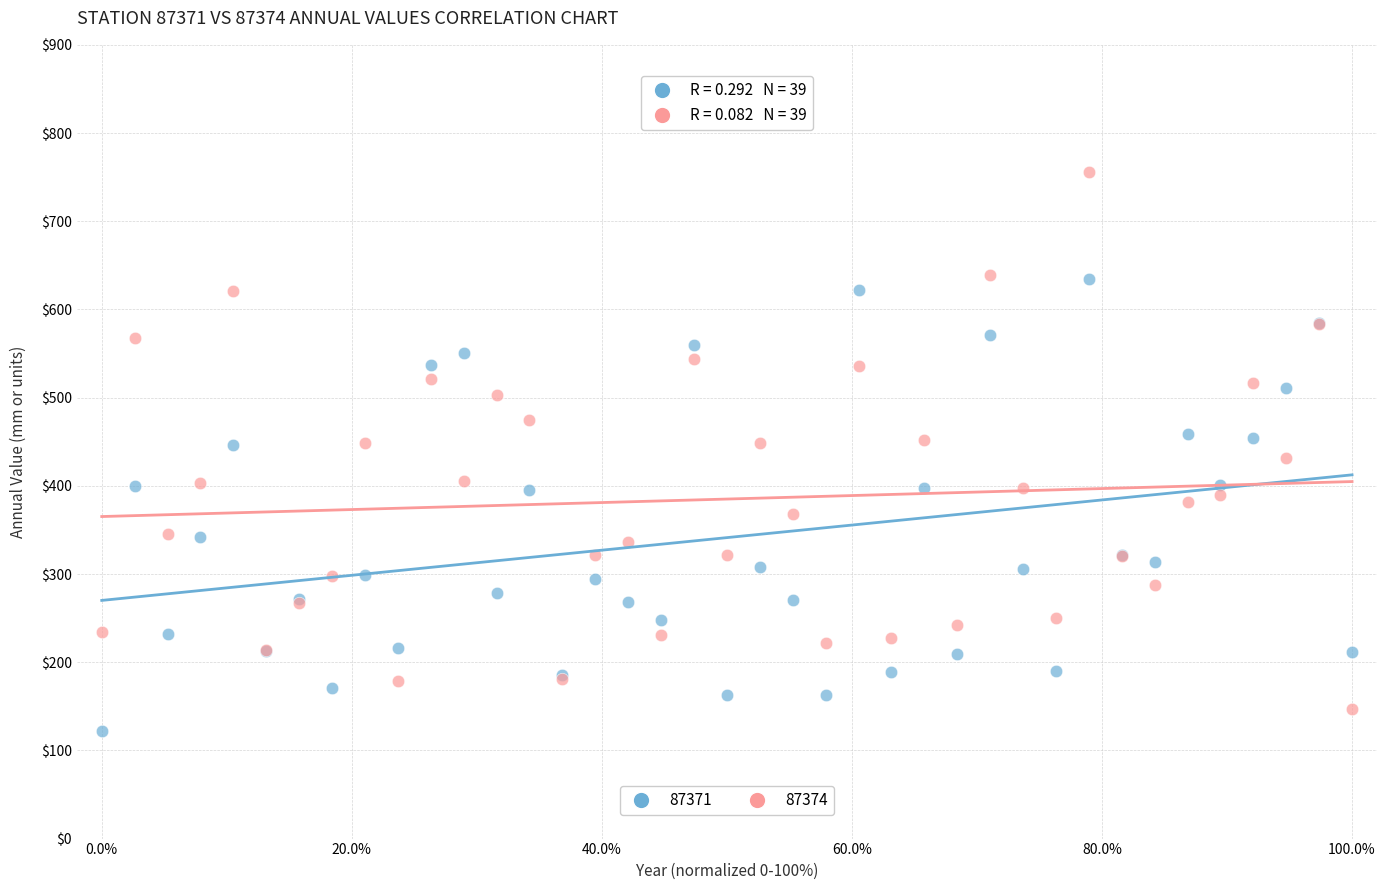

Which series contains the highest Y value?

87374